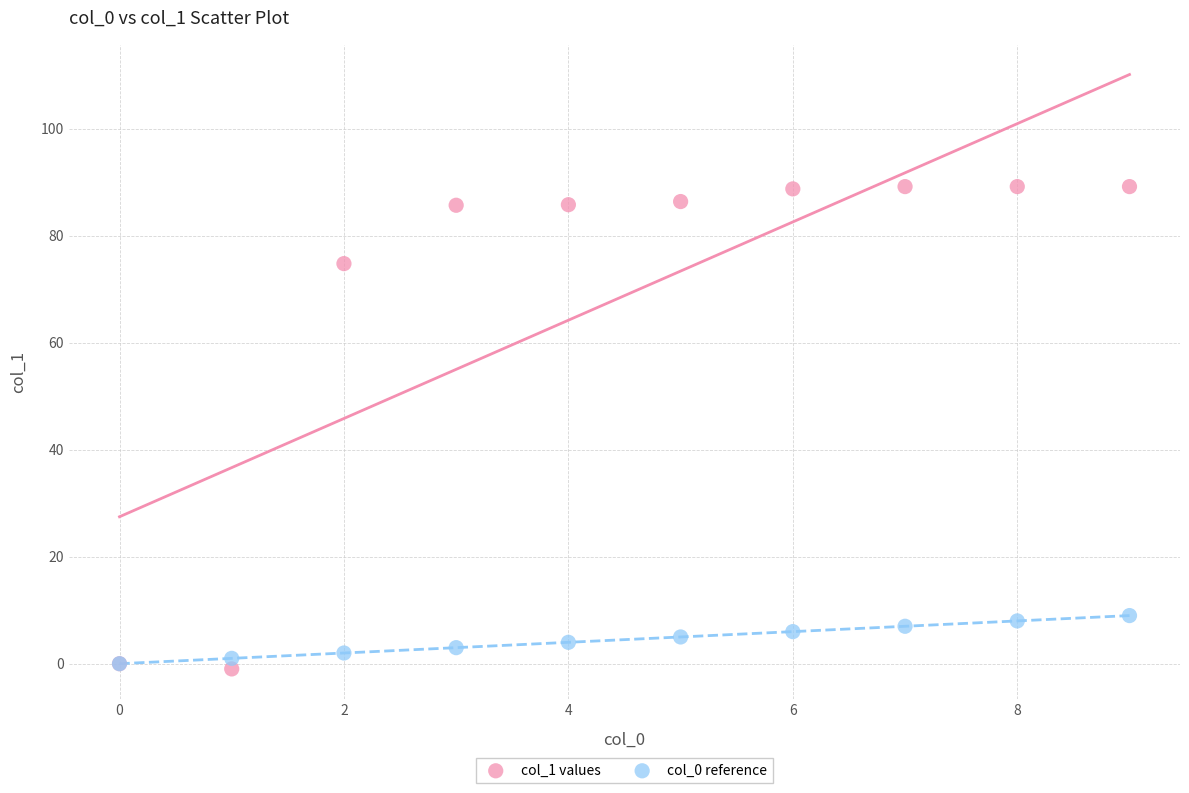

Across all series, what Y value is closest to 44?

74.8